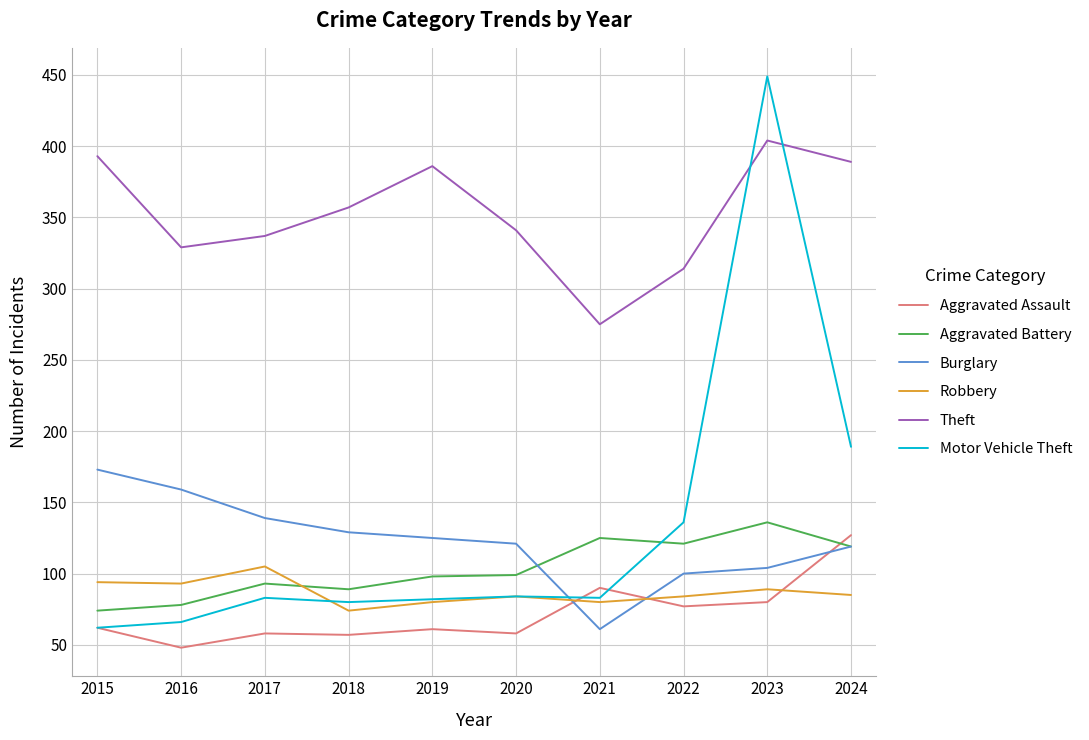

What are all the series names shown in the legend?

Aggravated Assault, Aggravated Battery, Burglary, Robbery, Theft, Motor Vehicle Theft